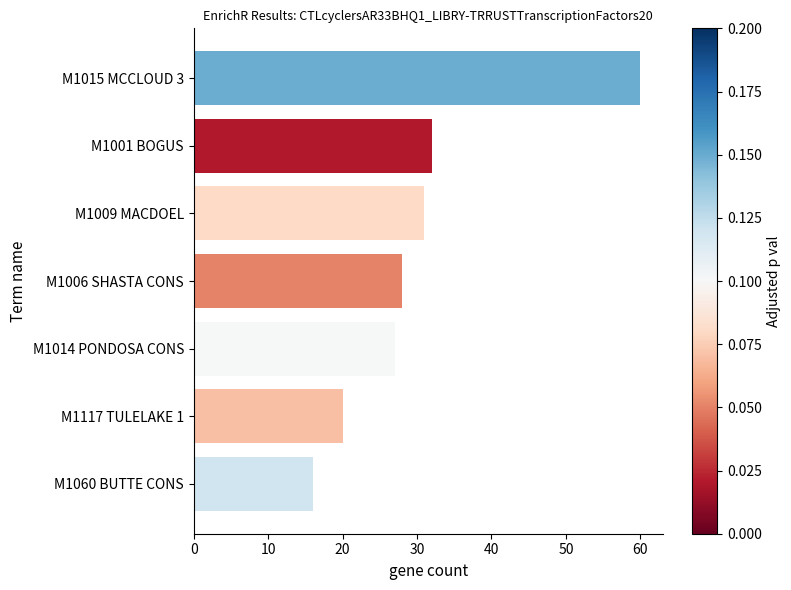

Is it true that the value at M1060 BUTTE CONS is 16?

True